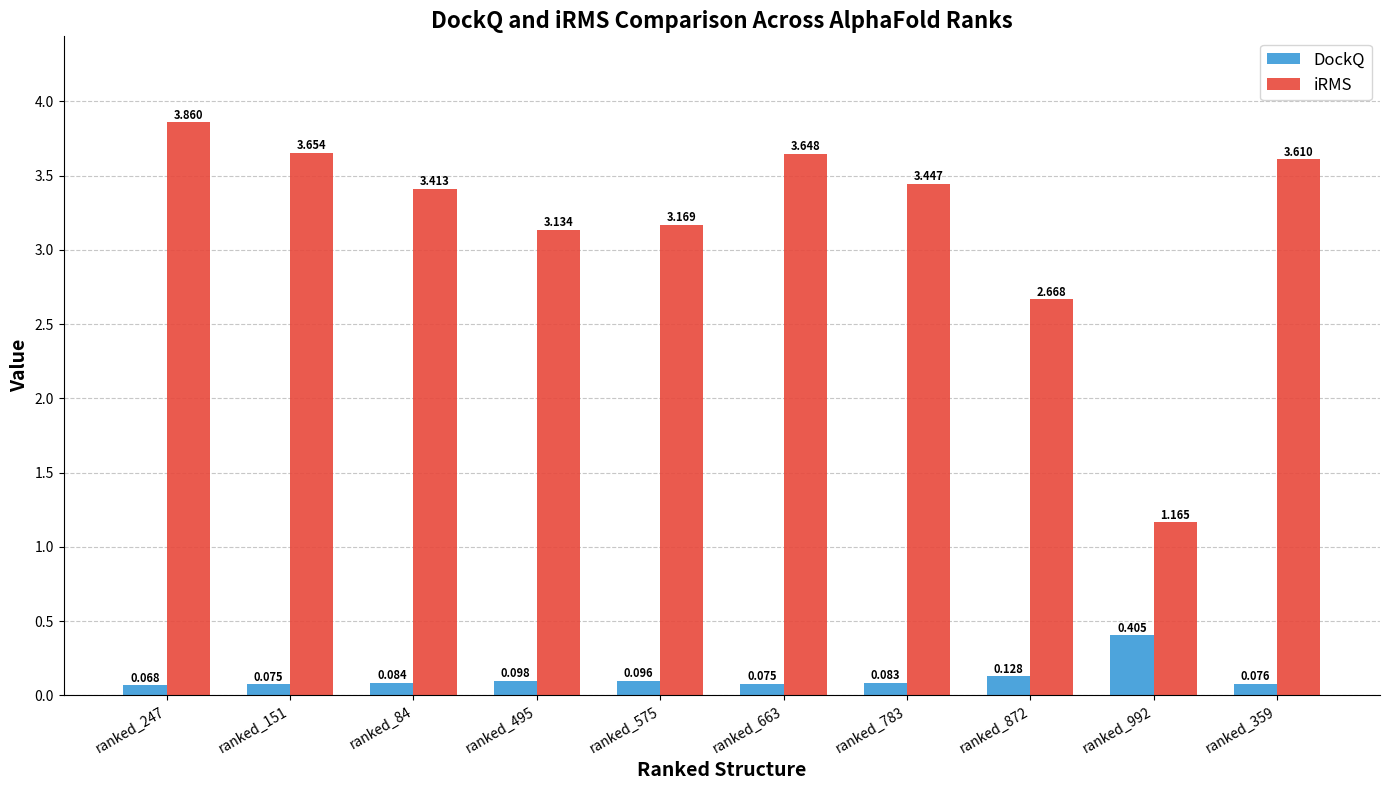

Does the chart contain any negative values?

No